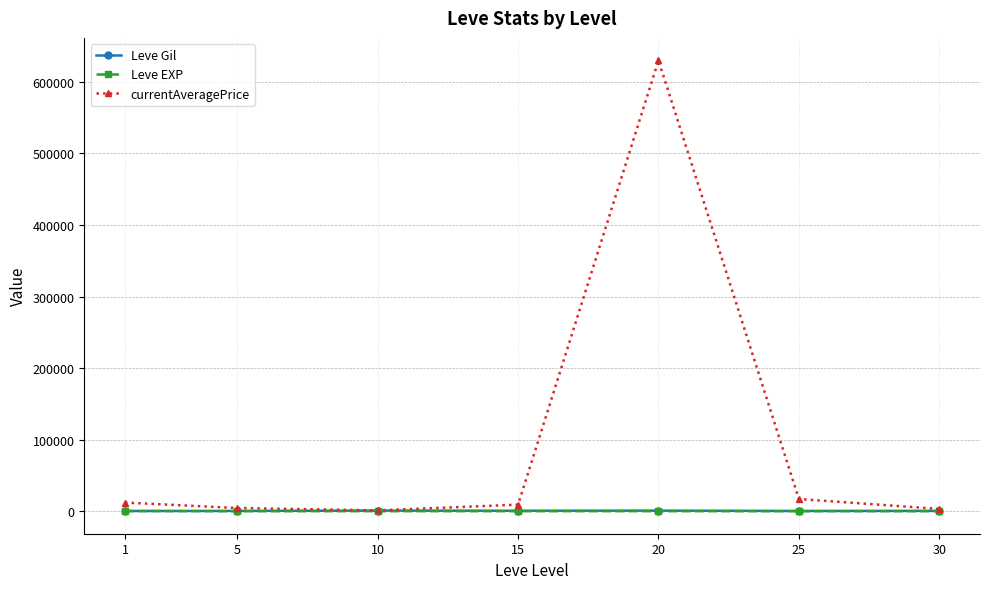

What is the spread (max minus min) of values at 1?

11870.0